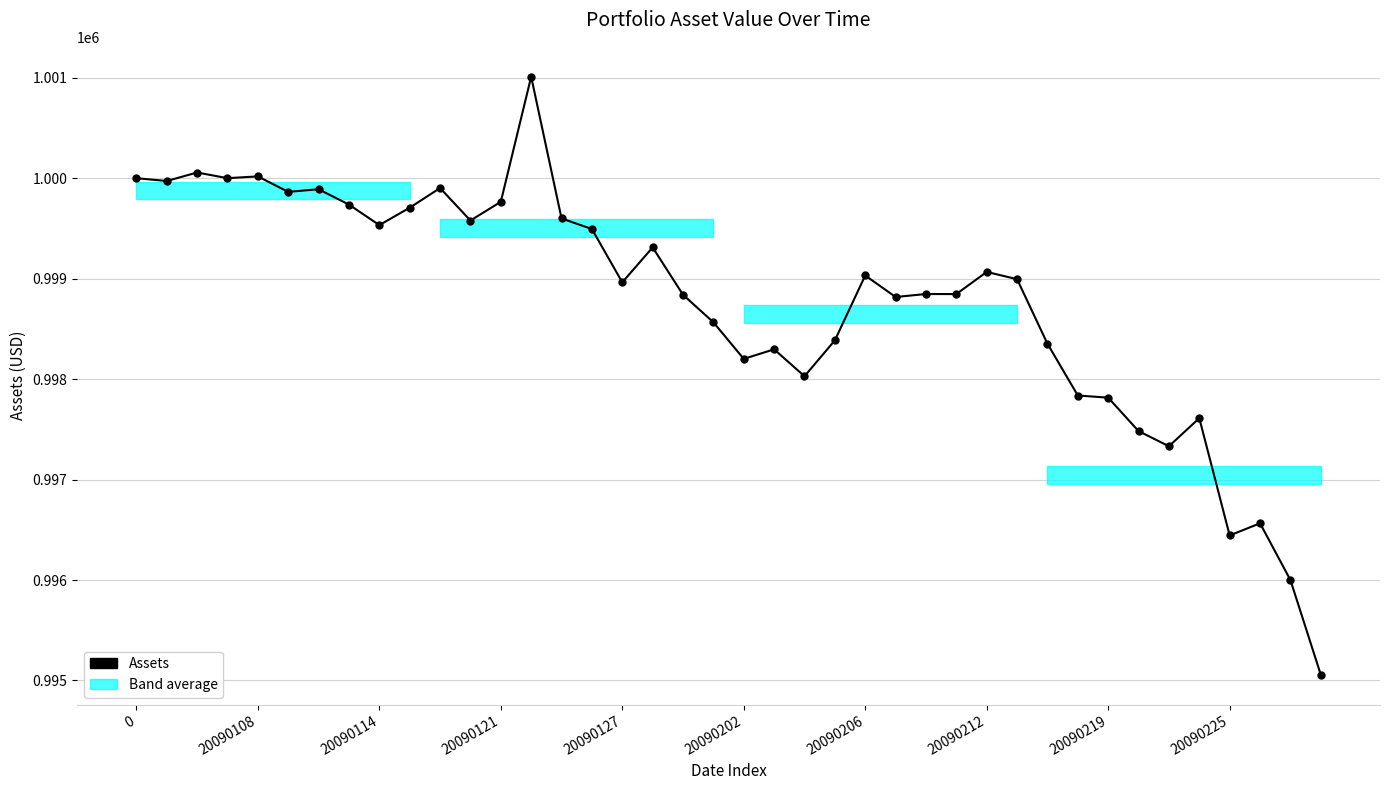

What is the value of the 21st point from the left?

998201.2